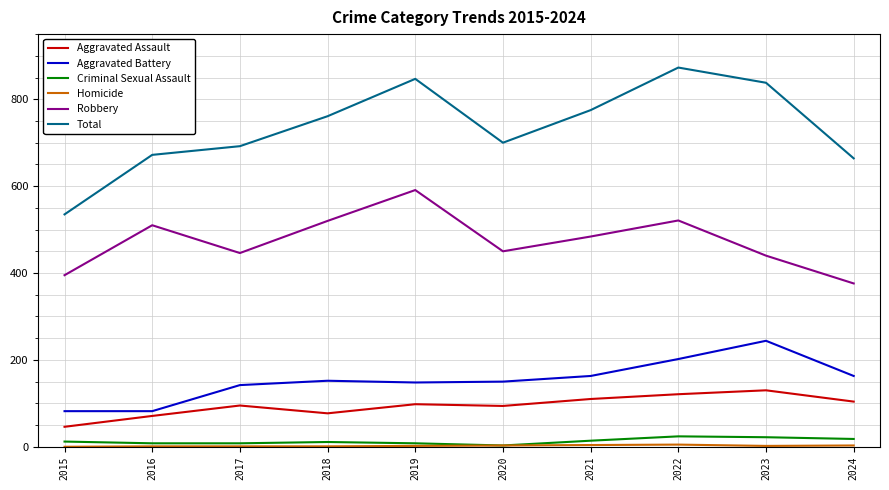

What is the minimum value for Aggravated Assault?

46